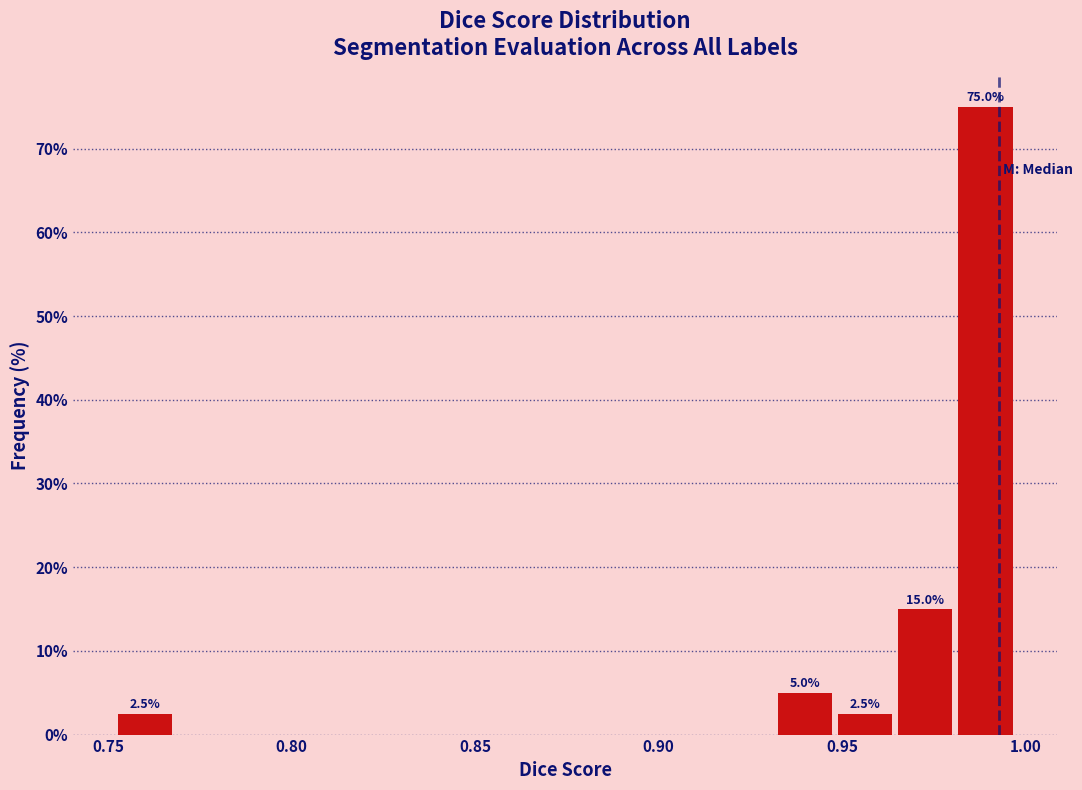

Read against the x-axis, roughly where is the centre of the tallest bar?

0.990